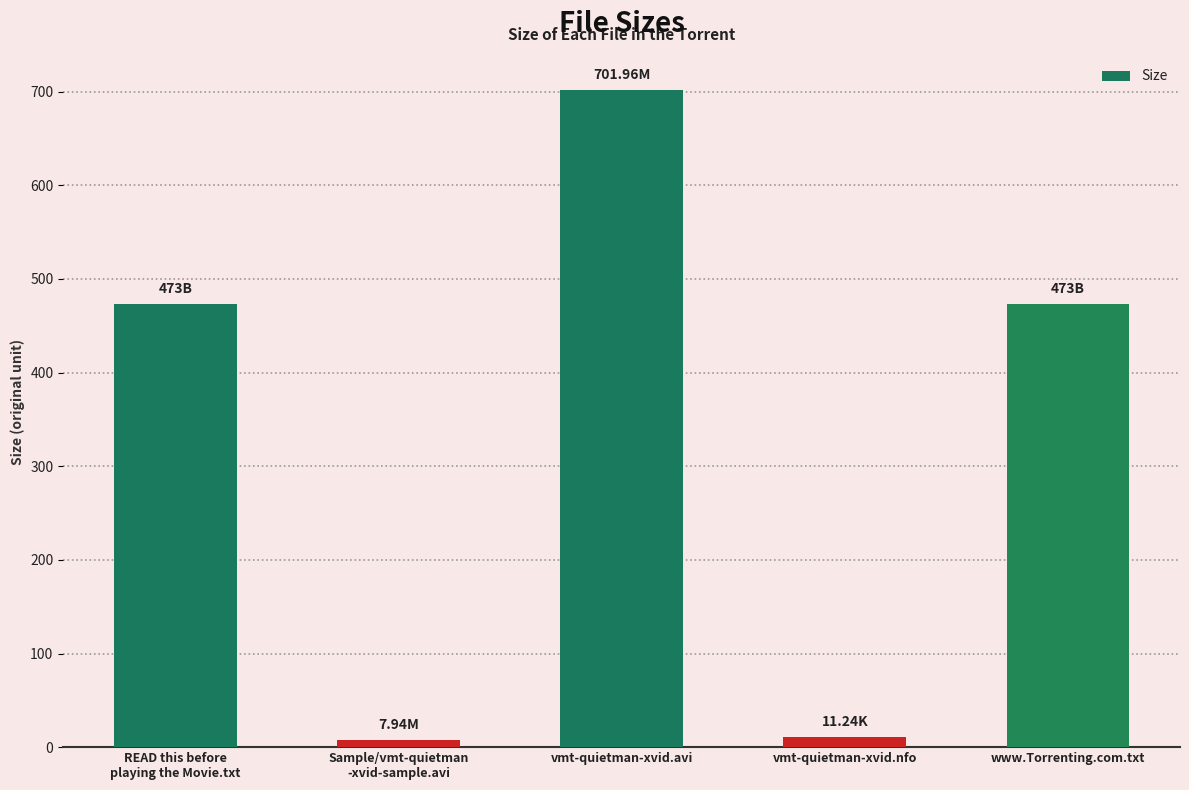

How many bars are there in total?

5